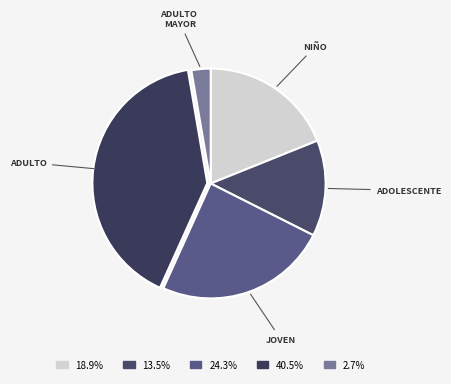

Is there any slice that represents more than half of the pie?

No